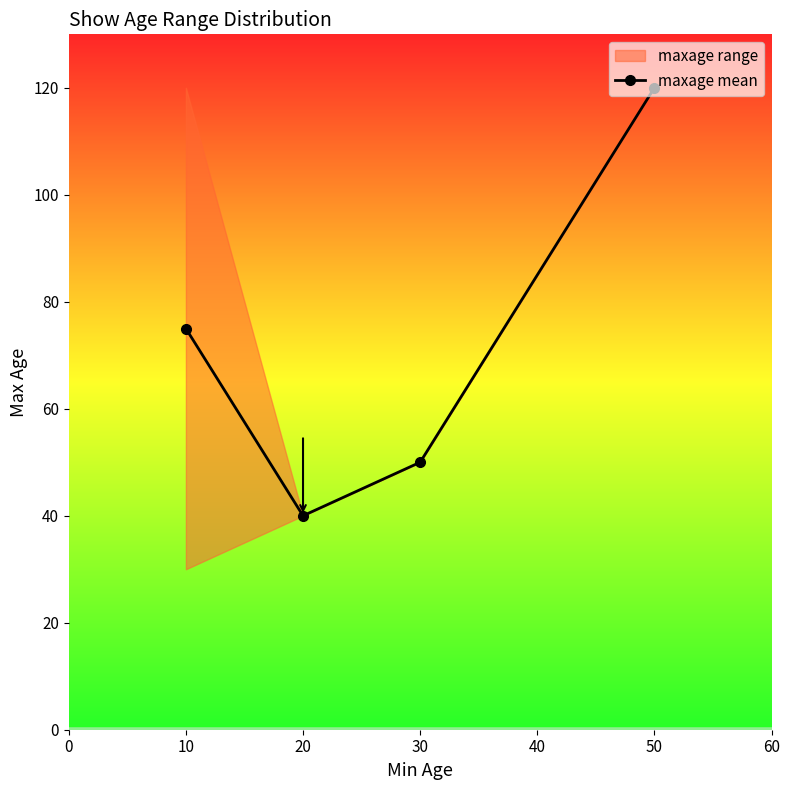

True or false: the data has more than 2 interior local peaks.

False